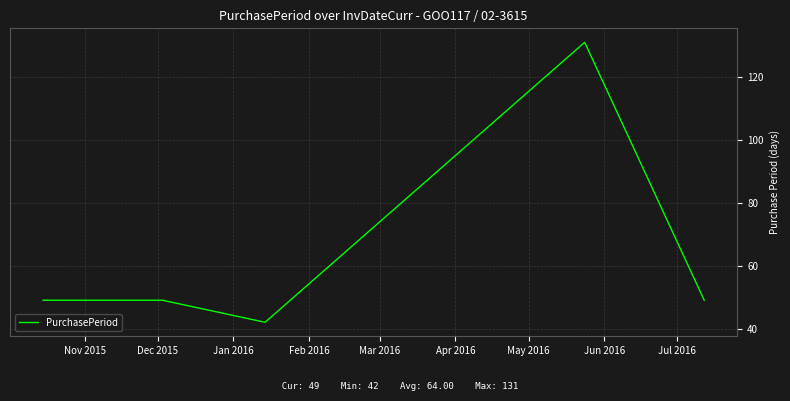

How many interior local valleys (lower than both neighbors) does the data have?

1